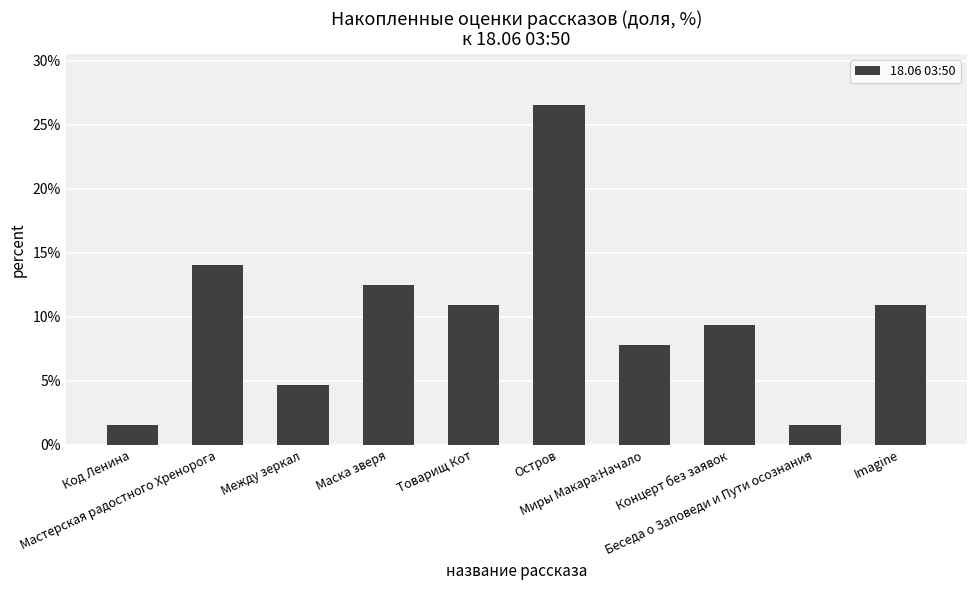

What value does the data have at Imagine?

10.9